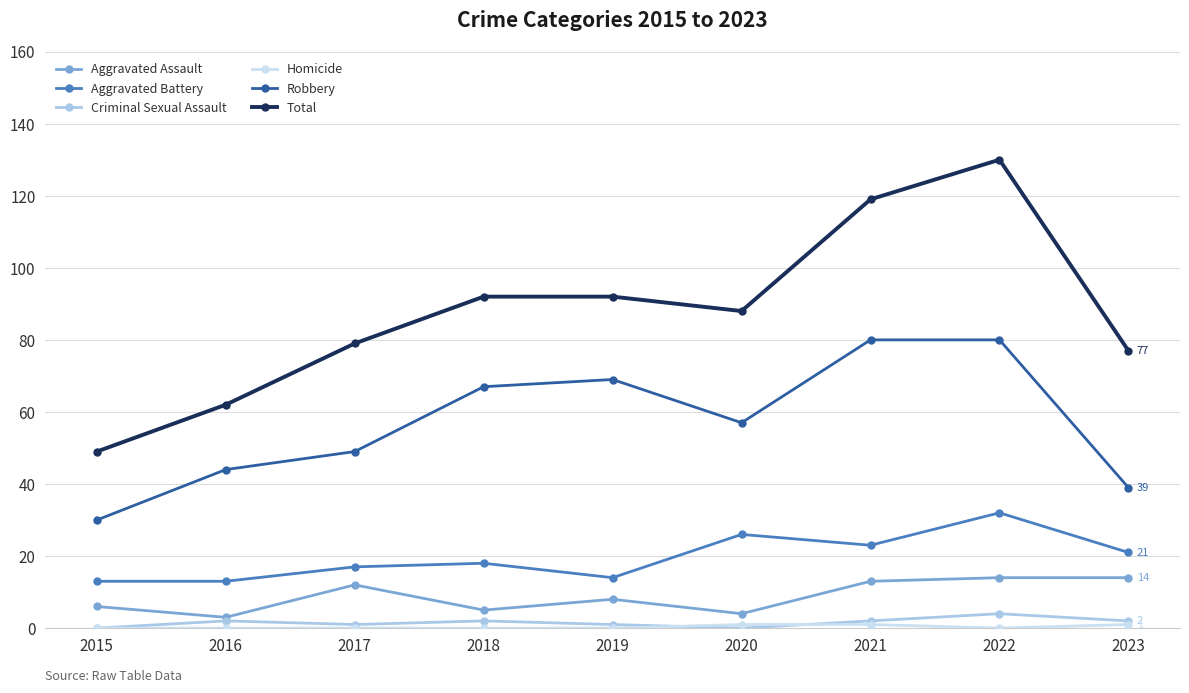

What is the maximum value shown in the chart?

130